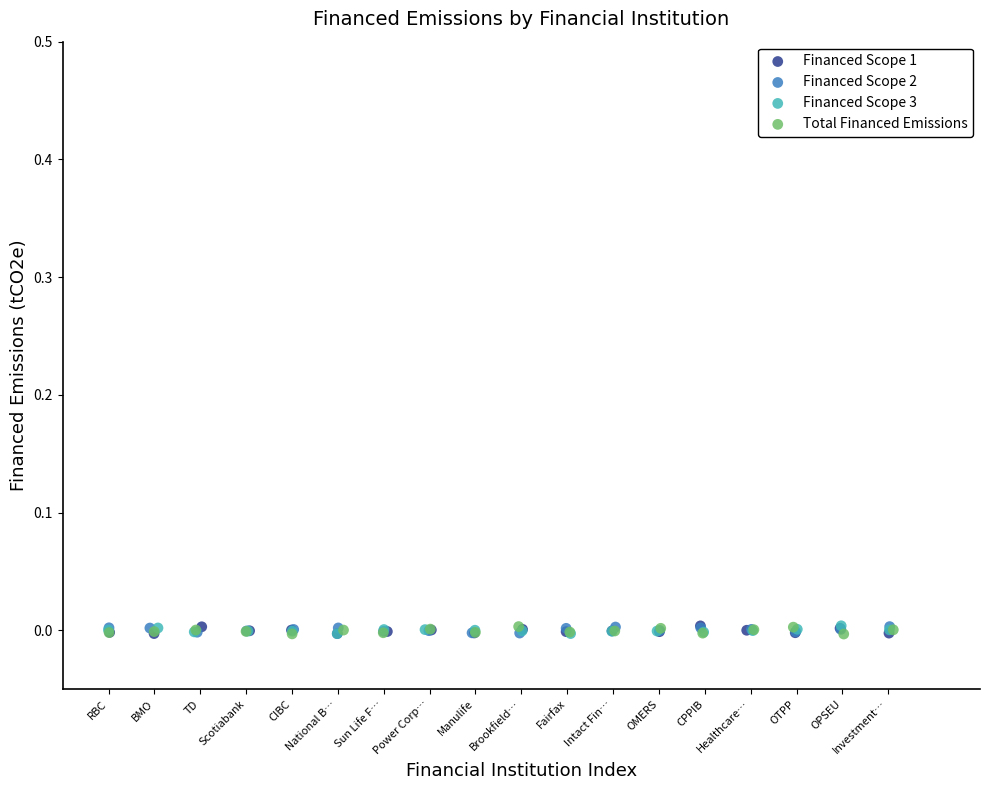

What are all the series names shown in the legend?

Financed Scope 1, Financed Scope 2, Financed Scope 3, Total Financed Emissions